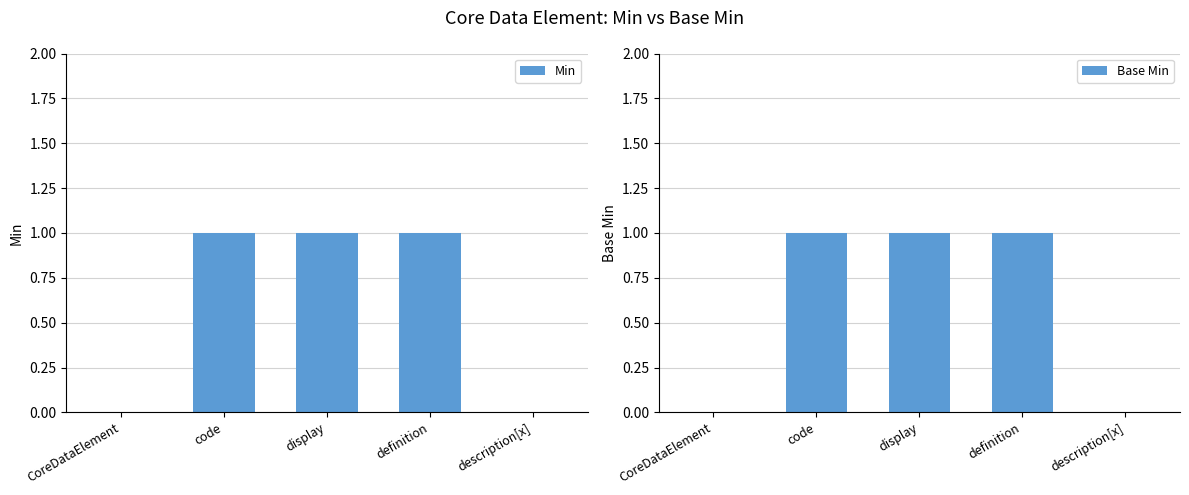

At definition, list the series in order from largest to smallest.

Min, Base Min